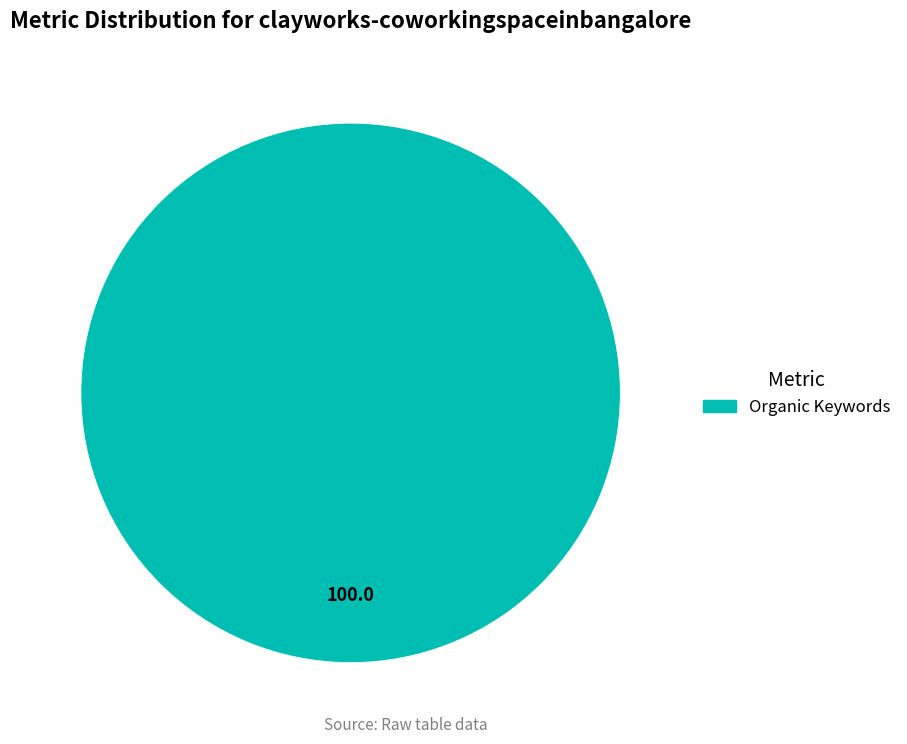

Is there any slice that represents more than half of the pie?

Yes